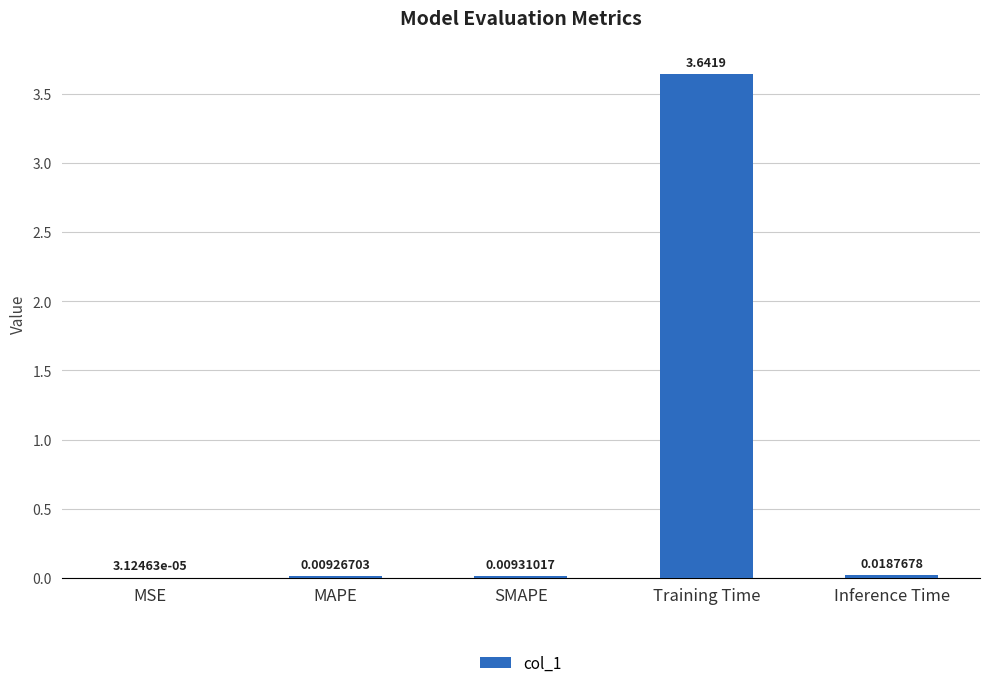

Which label corresponds to the largest value in the chart?

Training Time